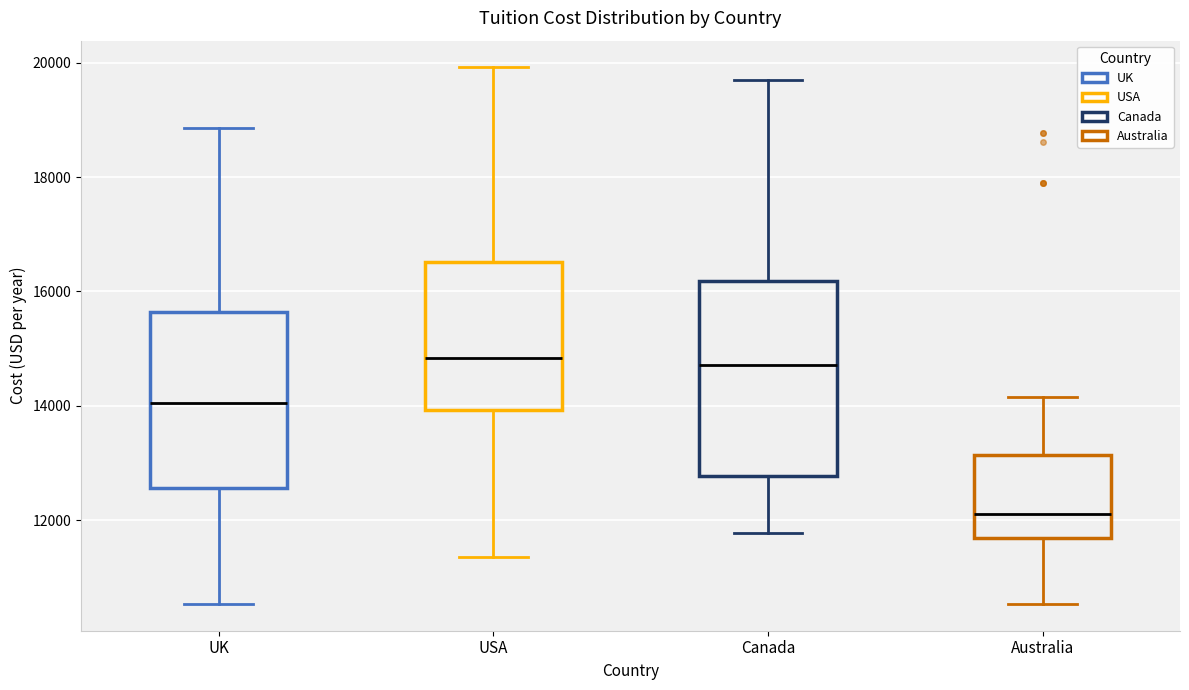

Reading left to right, transcribe this box plot: for each box, give where its median line is, the range the box spans, and where its two whiskers end, as read against the y-axis. The values are not printed on the chart, so give them approximately, as read against the axis.

UK: median 14000, box 12600 to 15600, whiskers 10600 to 18800
USA: median 14800, box 14000 to 16600, whiskers 11400 to 20000
Canada: median 14800, box 12800 to 16200, whiskers 11800 to 19600
Australia: median 12000, box 11600 to 13200, whiskers 10600 to 14200